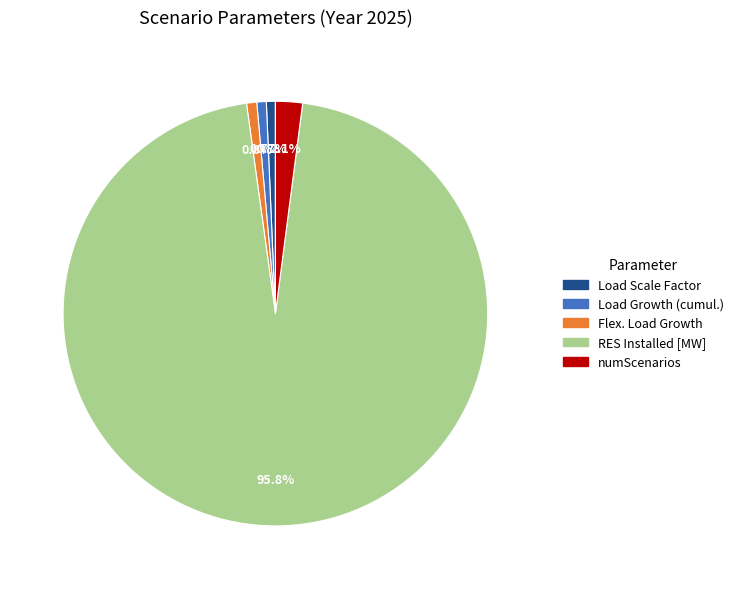

What is the largest slice in the pie chart?

RES Installed [MW]